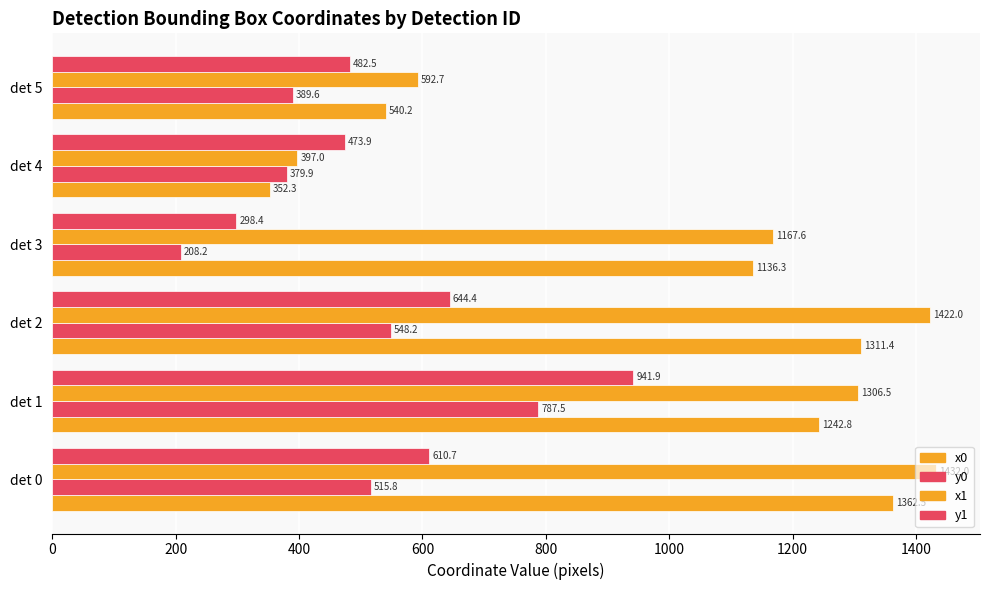

How many values in the x0 series are below 1242?

3